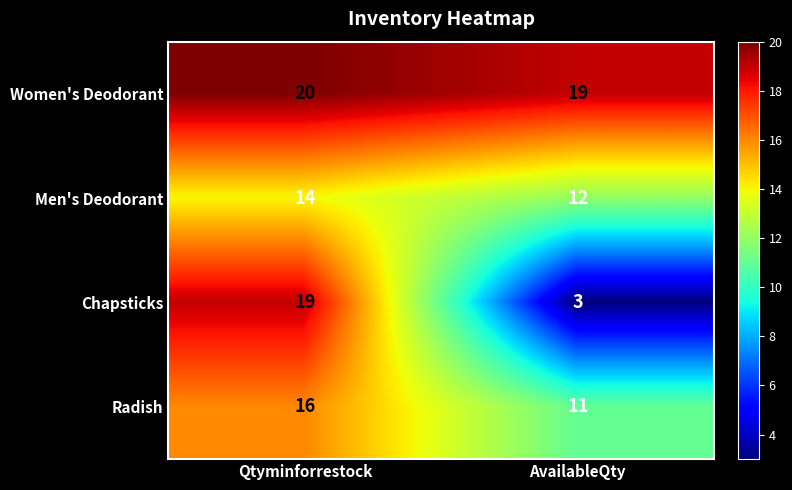

Reading right to left, extract all data points from this chart.

Women's Deodorant: 19	20
Men's Deodorant: 12	14
Chapsticks: 3	19
Radish: 11	16